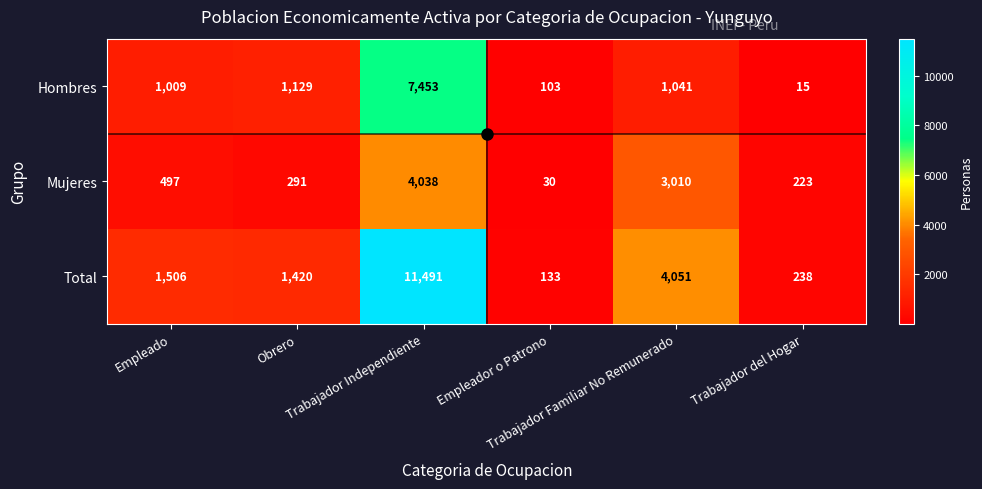

What is the spread (max minus min) of values at Empleador o Patrono?

103